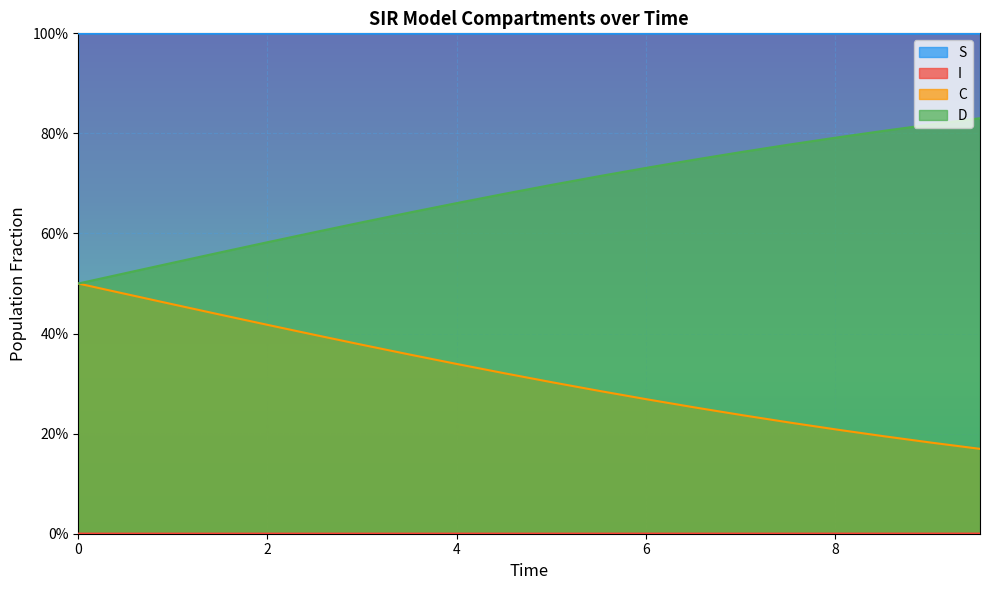

Is the value of I at 0.0 greater than the value of D at 4.013377926421405?

No